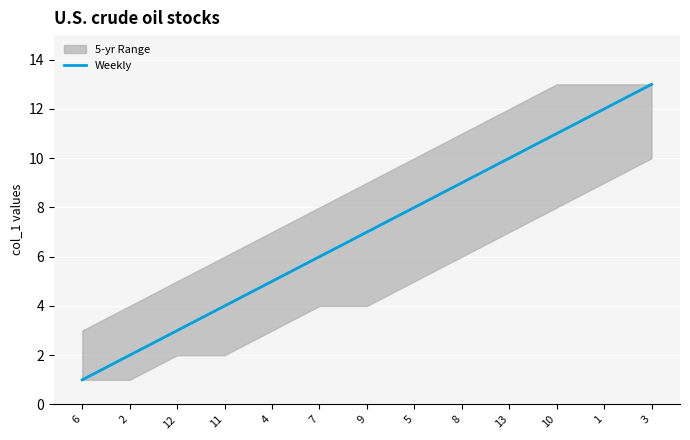

Rank the categories by value from lowest to highest.

6, 2, 12, 11, 4, 7, 9, 5, 8, 13, 10, 1, 3